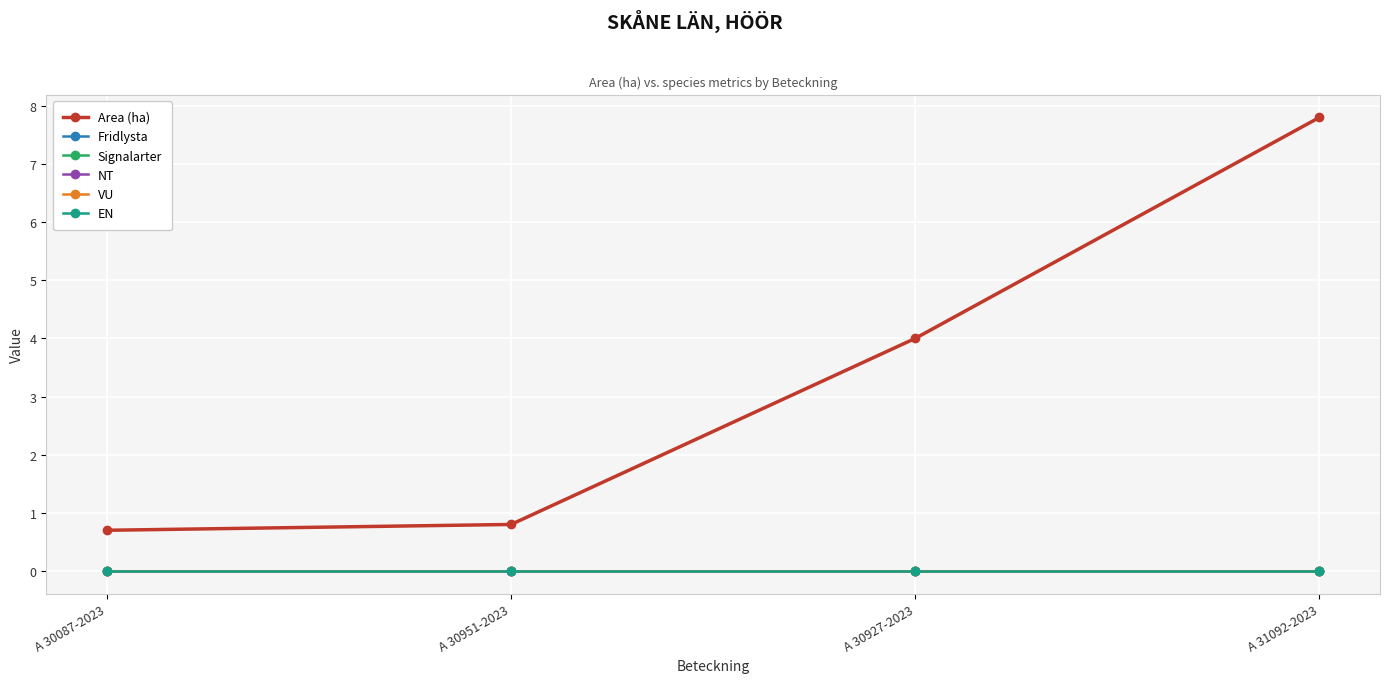

Reading right to left, extract all data points from this chart.

Area (ha): 7.8	4.0	0.8	0.7
Fridlysta: 0.0	0.0	0.0	0.0
Signalarter: 0.0	0.0	0.0	0.0
NT: 0.0	0.0	0.0	0.0
VU: 0.0	0.0	0.0	0.0
EN: 0.0	0.0	0.0	0.0